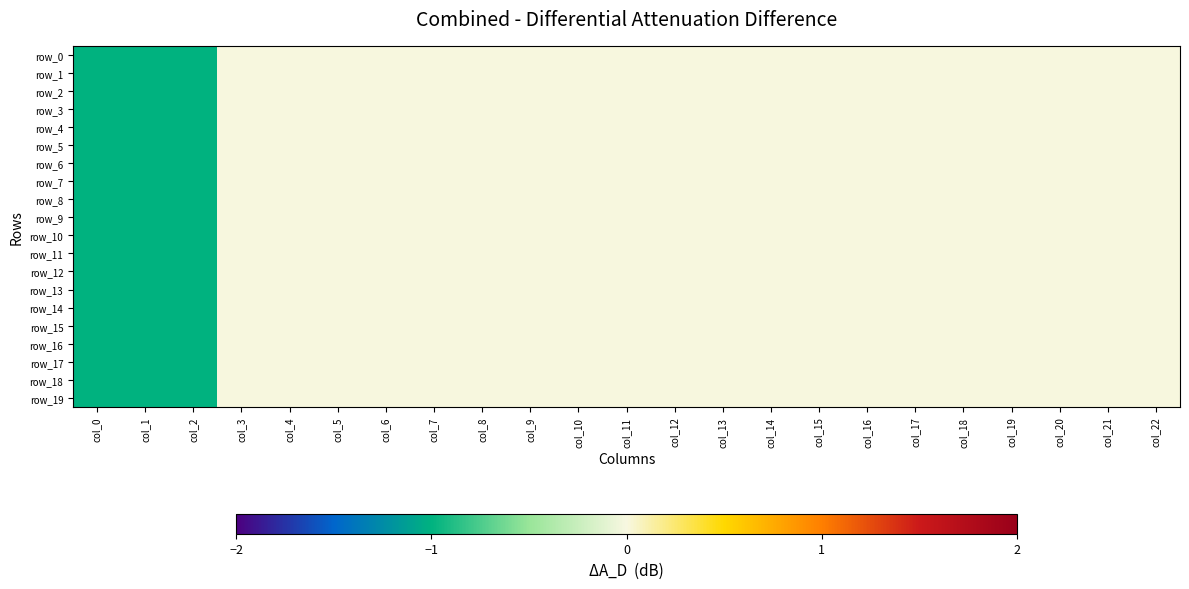

At which category is the sum across all series the highest?

col_3